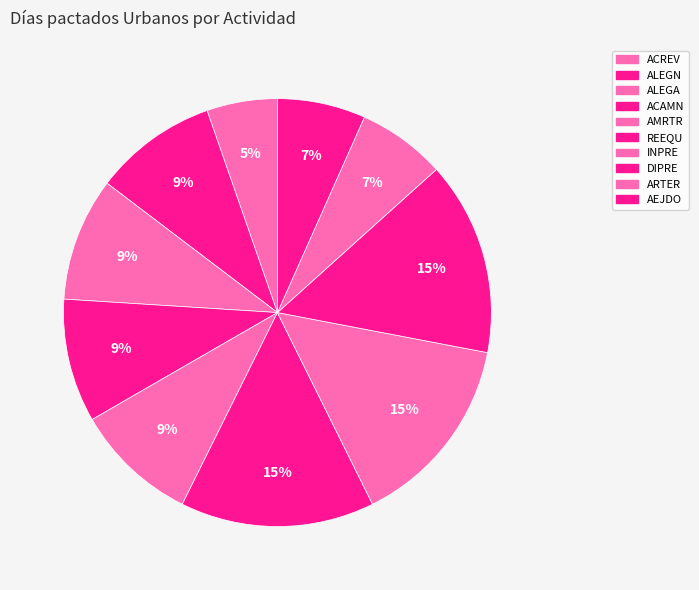

Is it true that INPRE is 21% of the pie?

False